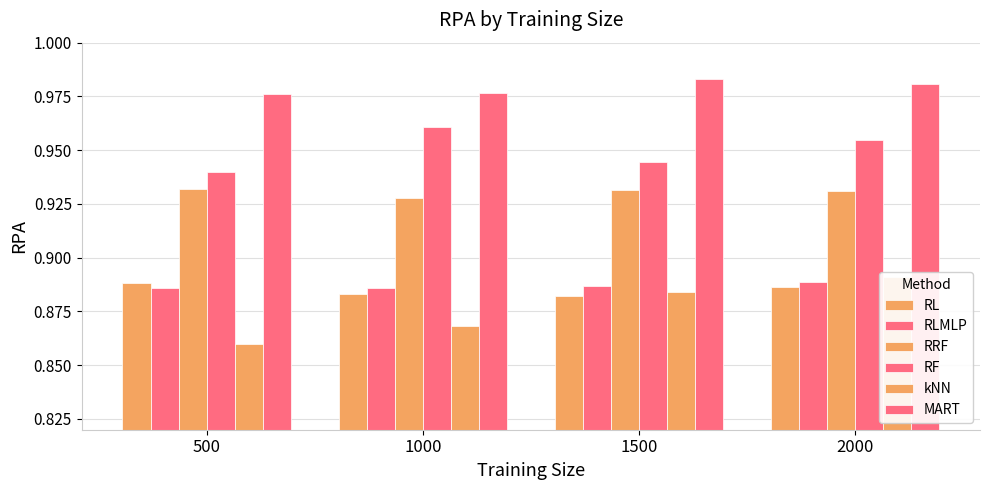

Reading left to right, what are all the values shown in this chart?

RL: 500=0.9	1000=0.9	1500=0.9	2000=0.9
RLMLP: 500=0.9	1000=0.9	1500=0.9	2000=0.9
RRF: 500=0.9	1000=0.9	1500=0.9	2000=0.9
RF: 500=0.9	1000=1.0	1500=0.9	2000=1.0
kNN: 500=0.9	1000=0.9	1500=0.9	2000=0.9
MART: 500=1.0	1000=1.0	1500=1.0	2000=1.0